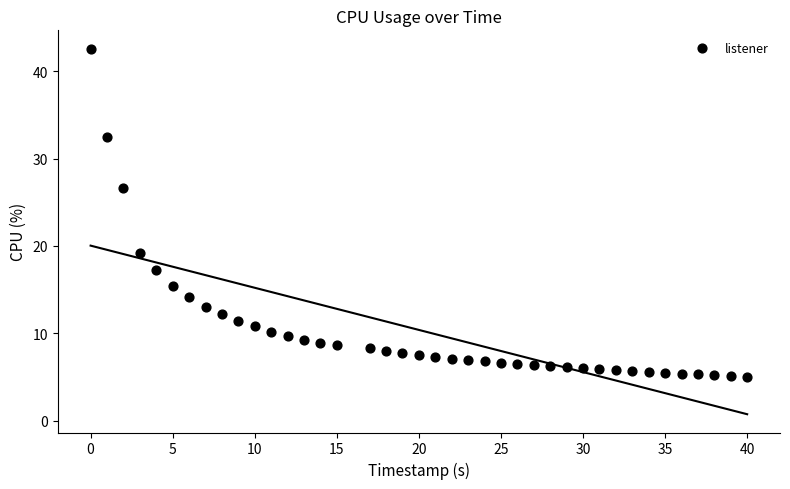

What is the range of X values (max minus min)?

40.0